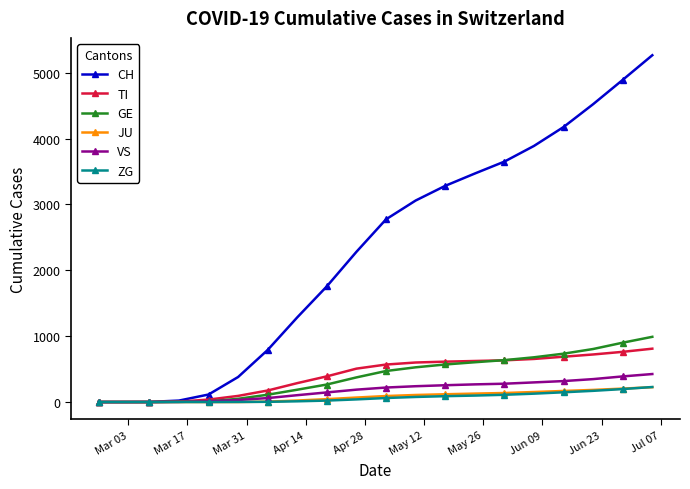

Which series has the largest range (max minus min)?

CH